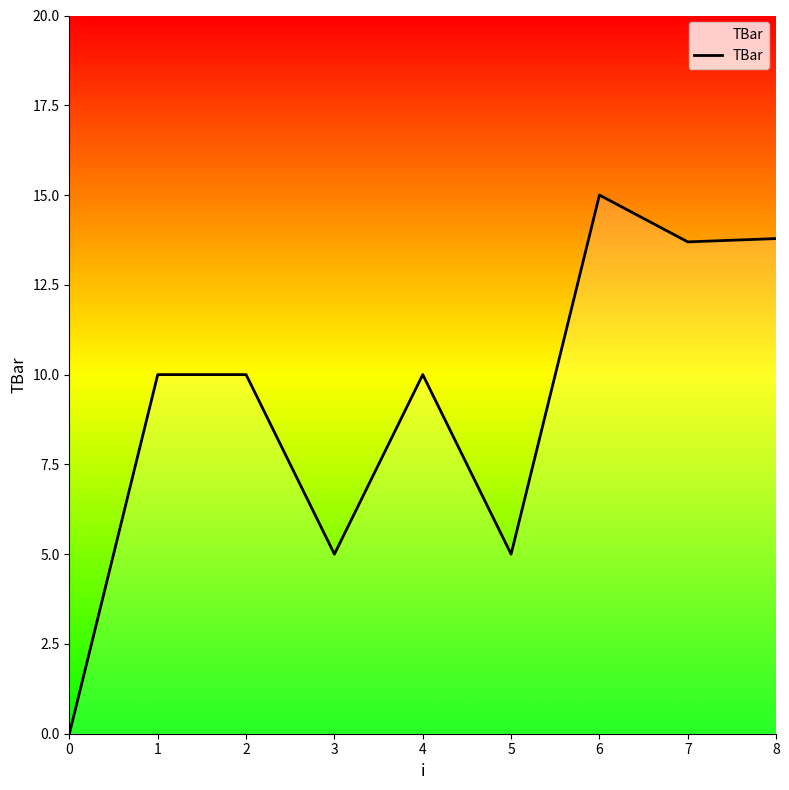

Read the value at 1.

10.0